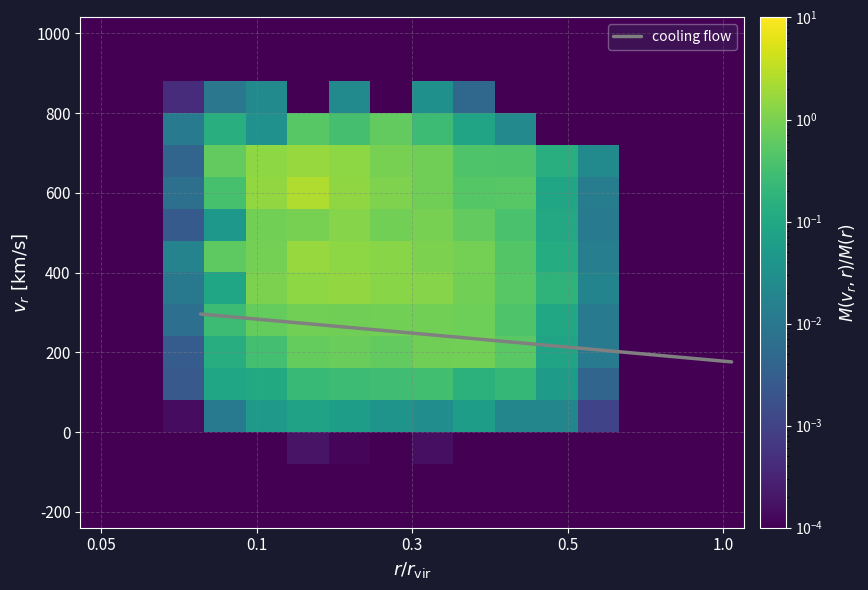

Which category has the lowest value across all series?

0.05